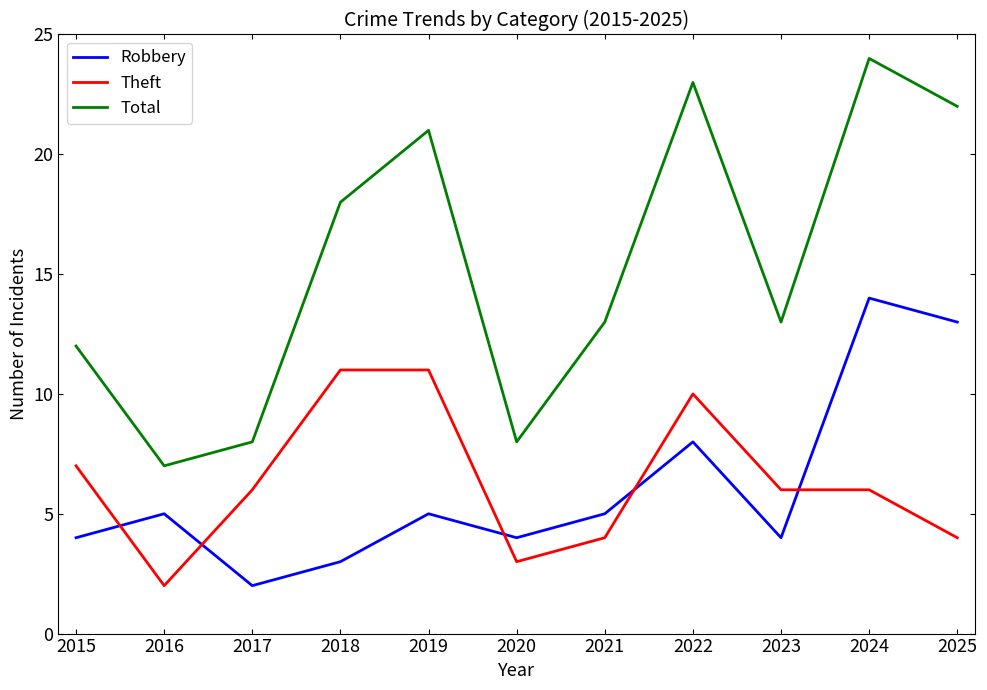

What are all the series names shown in the legend?

Robbery, Theft, Total